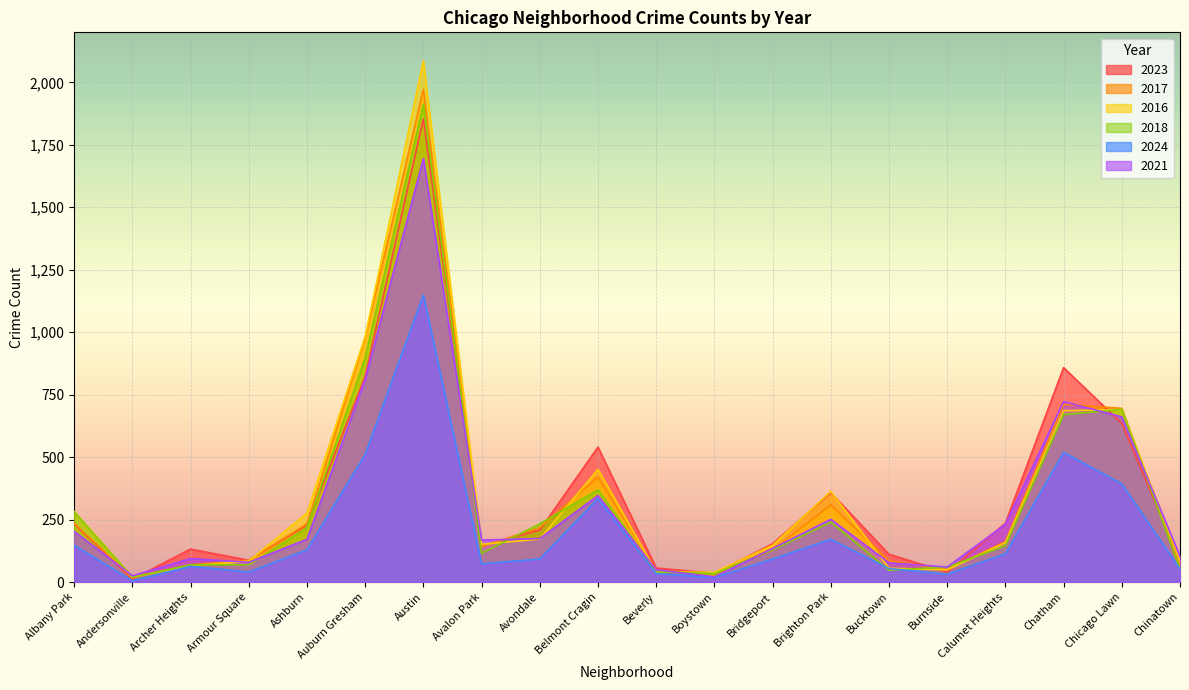

What is the spread (max minus min) of values at Bridgeport?

61